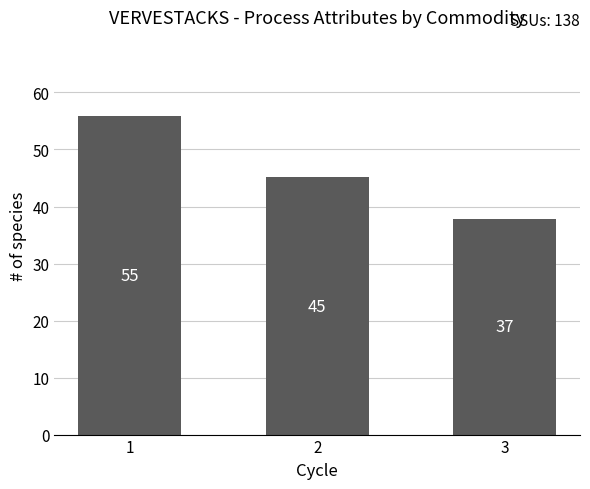

At which category does the chart reach its minimum across all series?

3